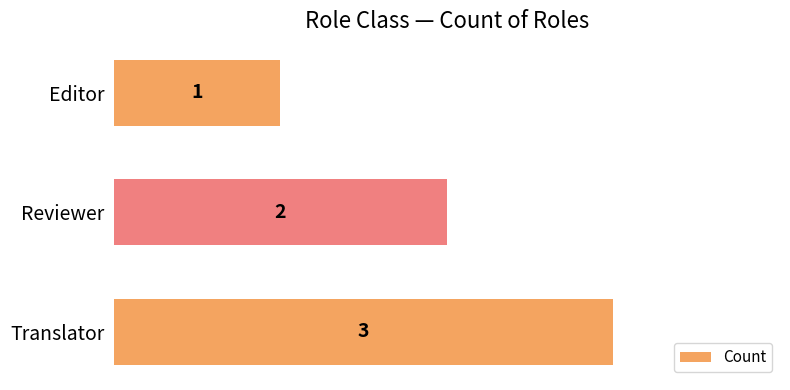

How many values are between 1 and 3?

3